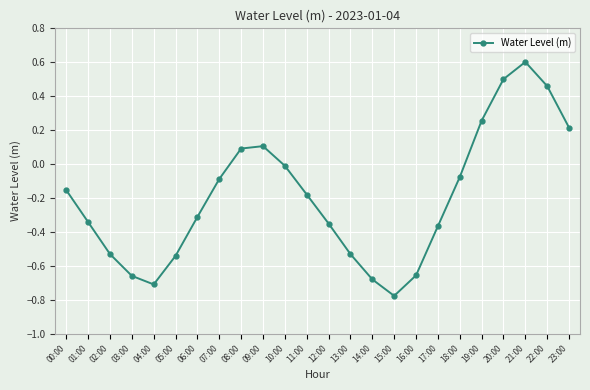

What is the label of the 6th point from the left?

05:00